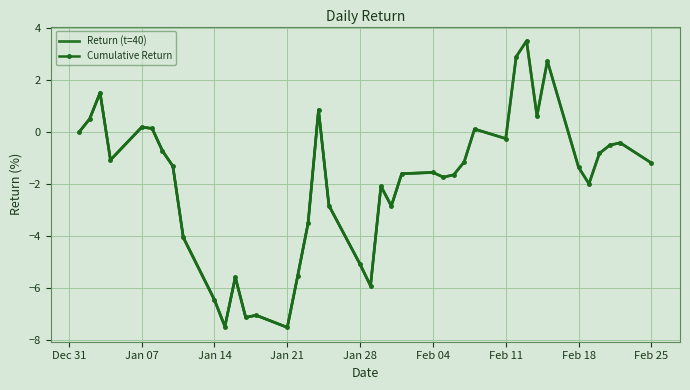

True or false: Return (t=40) has a value of -6.5 at Jan 14.

True